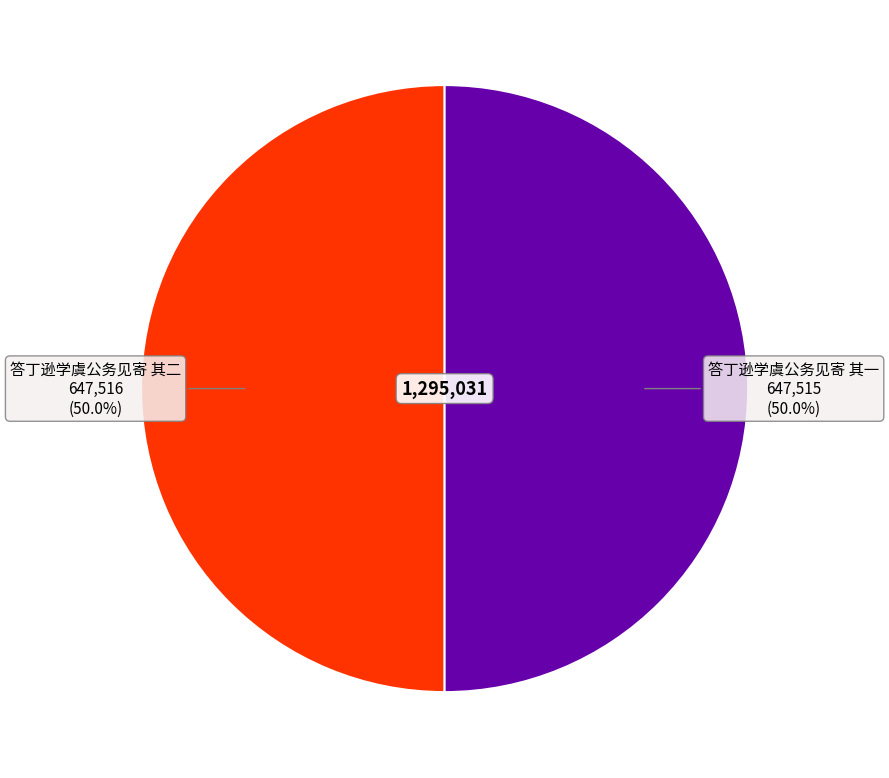

Count the number of slices in the pie.

2